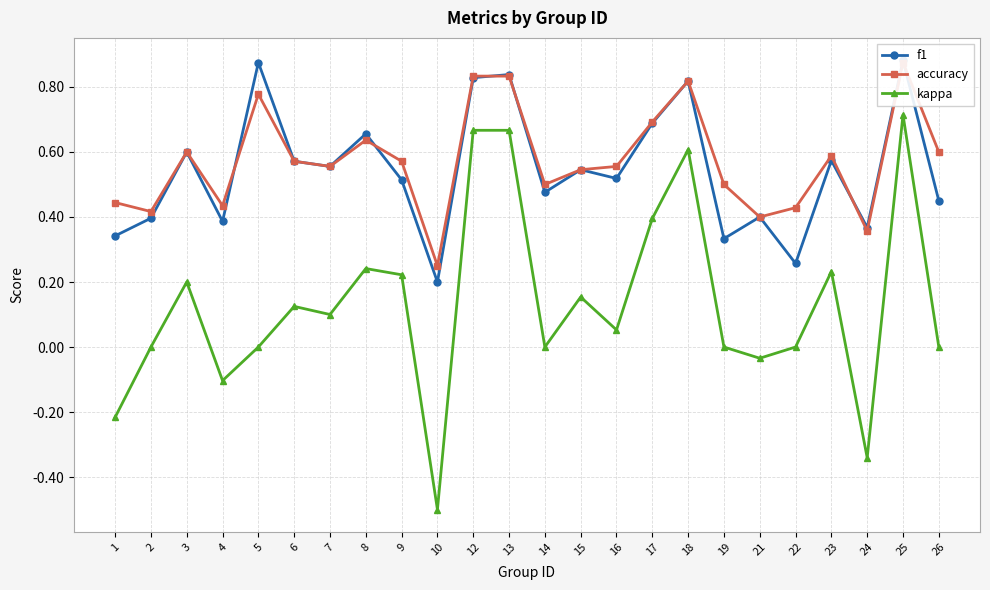

Which series changed the most between 2 and 19?

accuracy